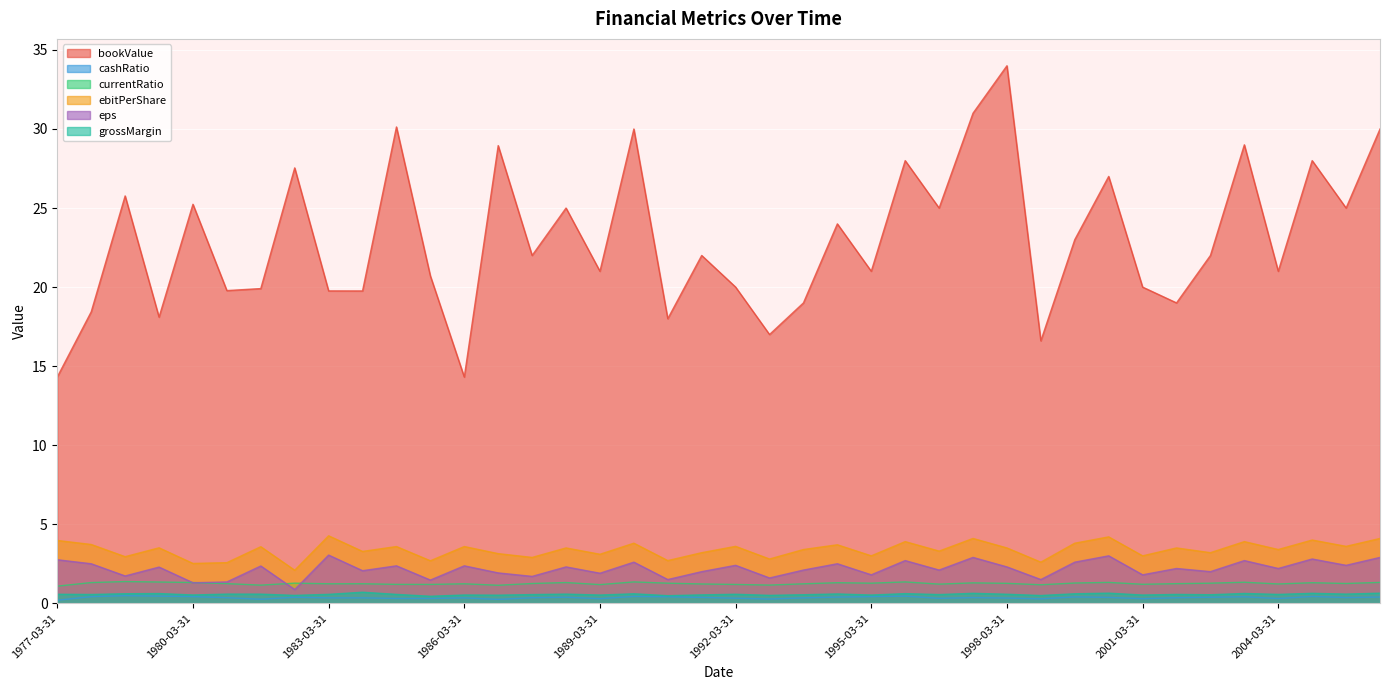

Which series has the largest total across all categories?

bookValue